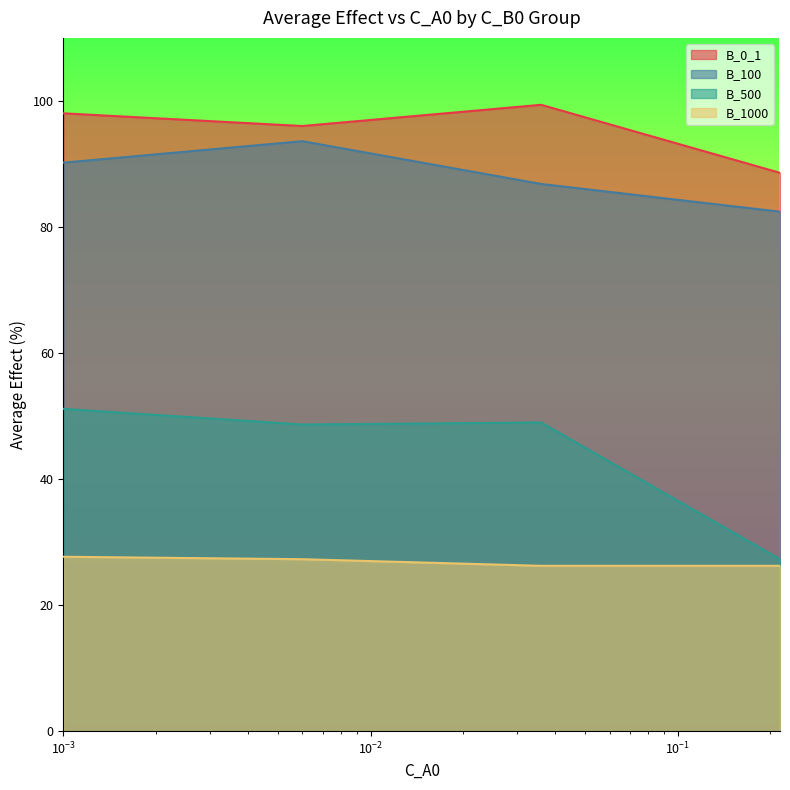

True or false: B_1000 and B_500 intersect in this chart.

False